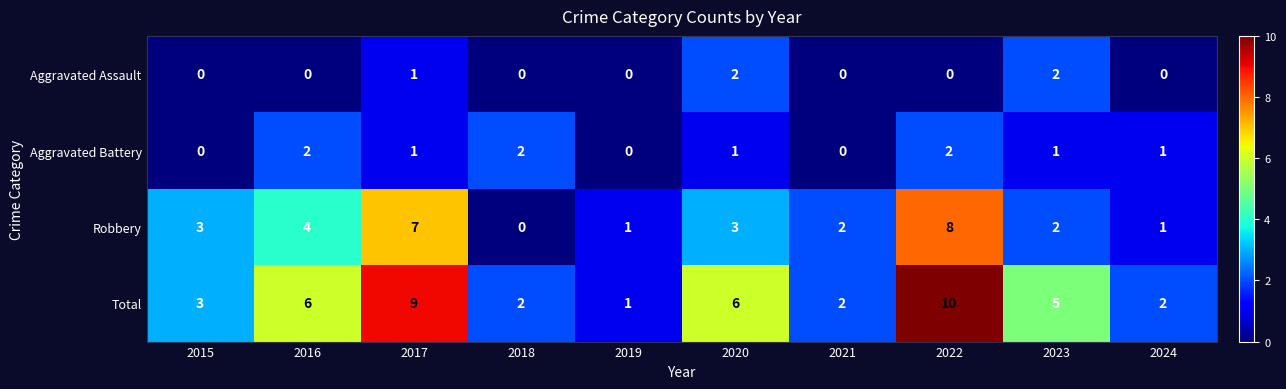

At which label is Aggravated Assault closest to 1?

2017